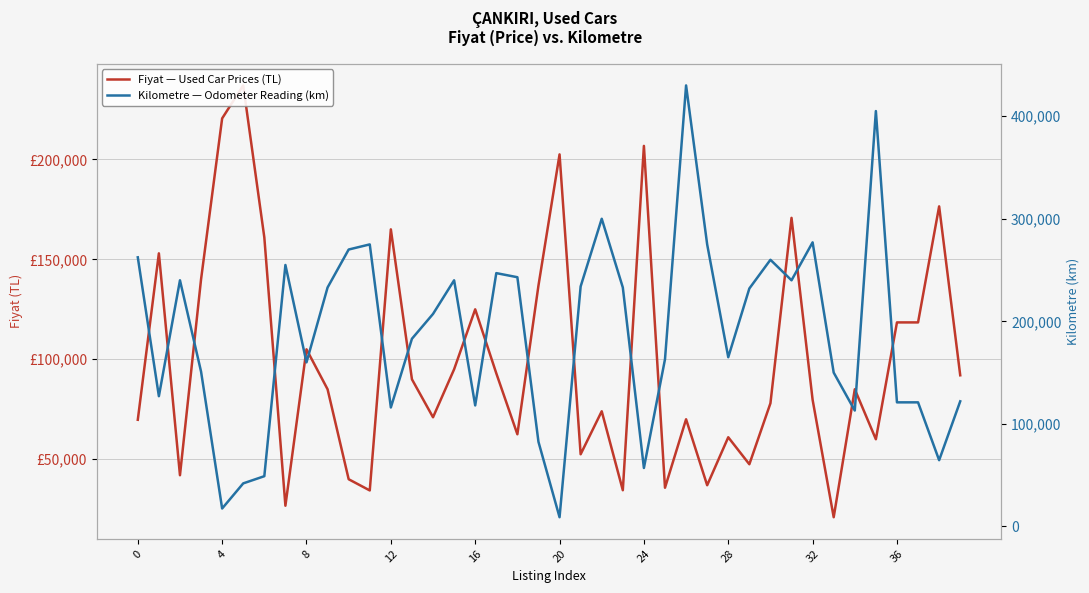

Which category has the highest value in the Kilometre — Odometer Reading (km) series?

26